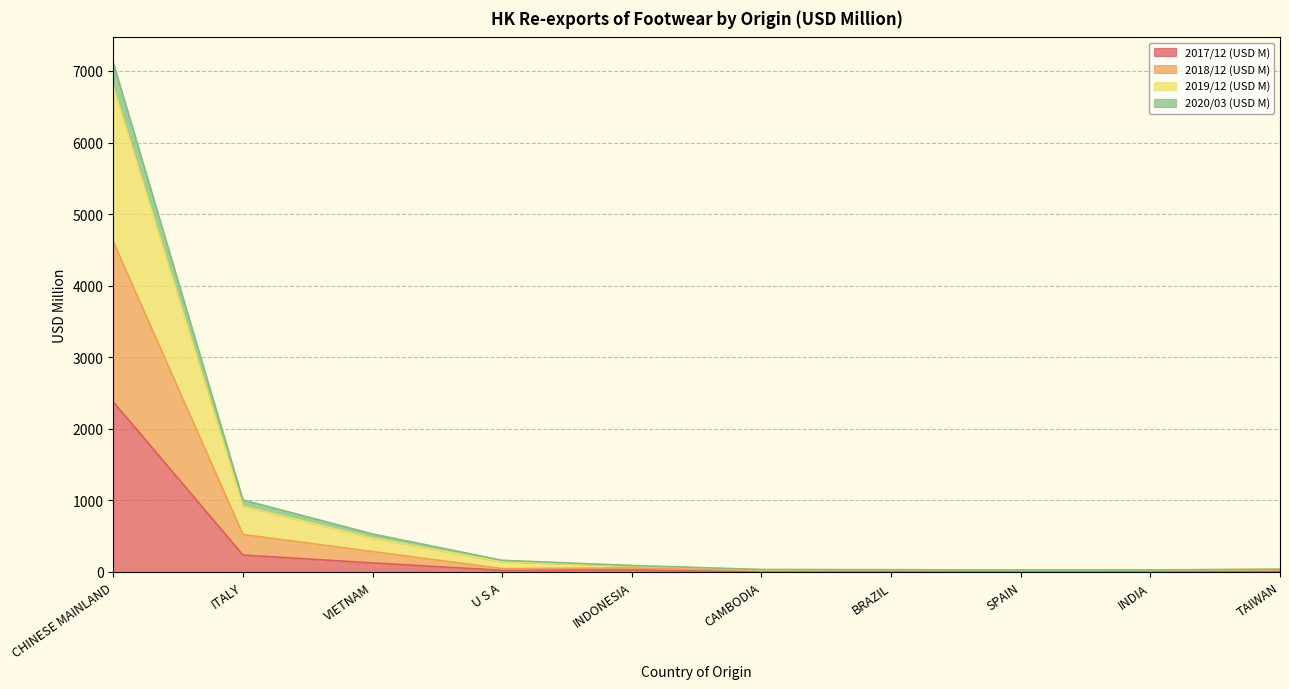

Which series has the largest total across all categories?

2019/12 (USD M)